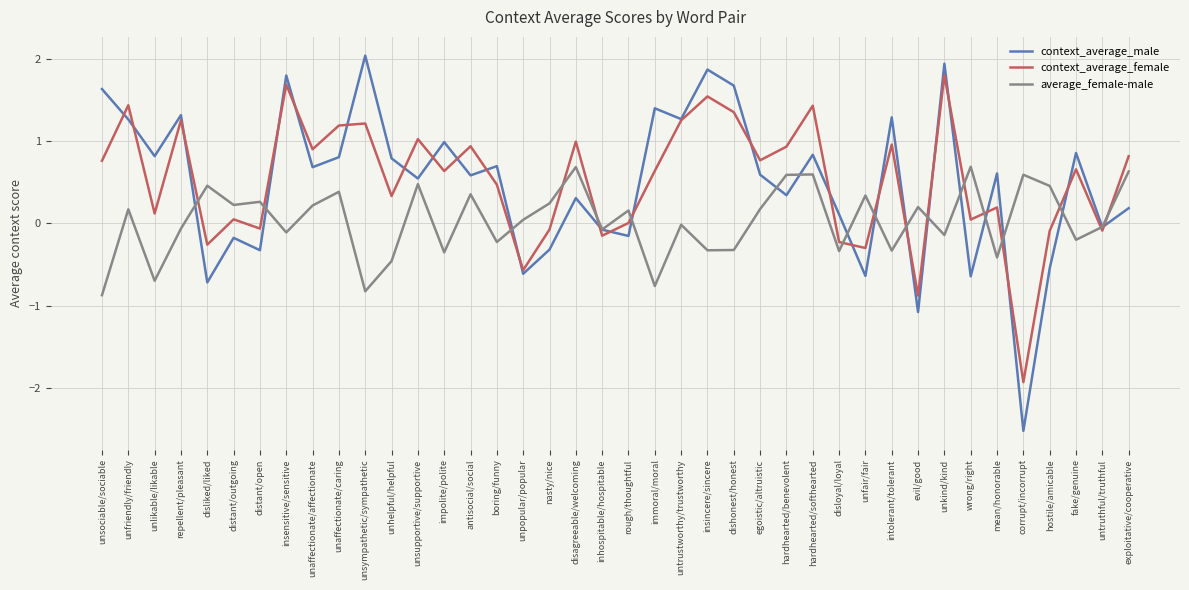

What position from the right is fake/genuine?

3